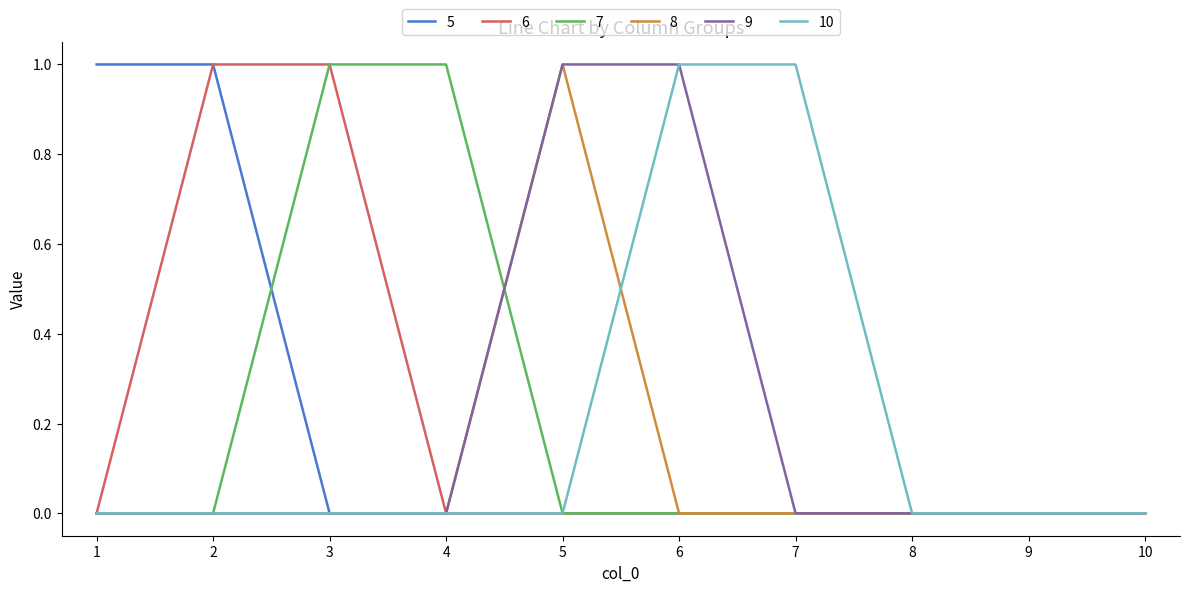

Which series changed the most between 7 and 9?

10